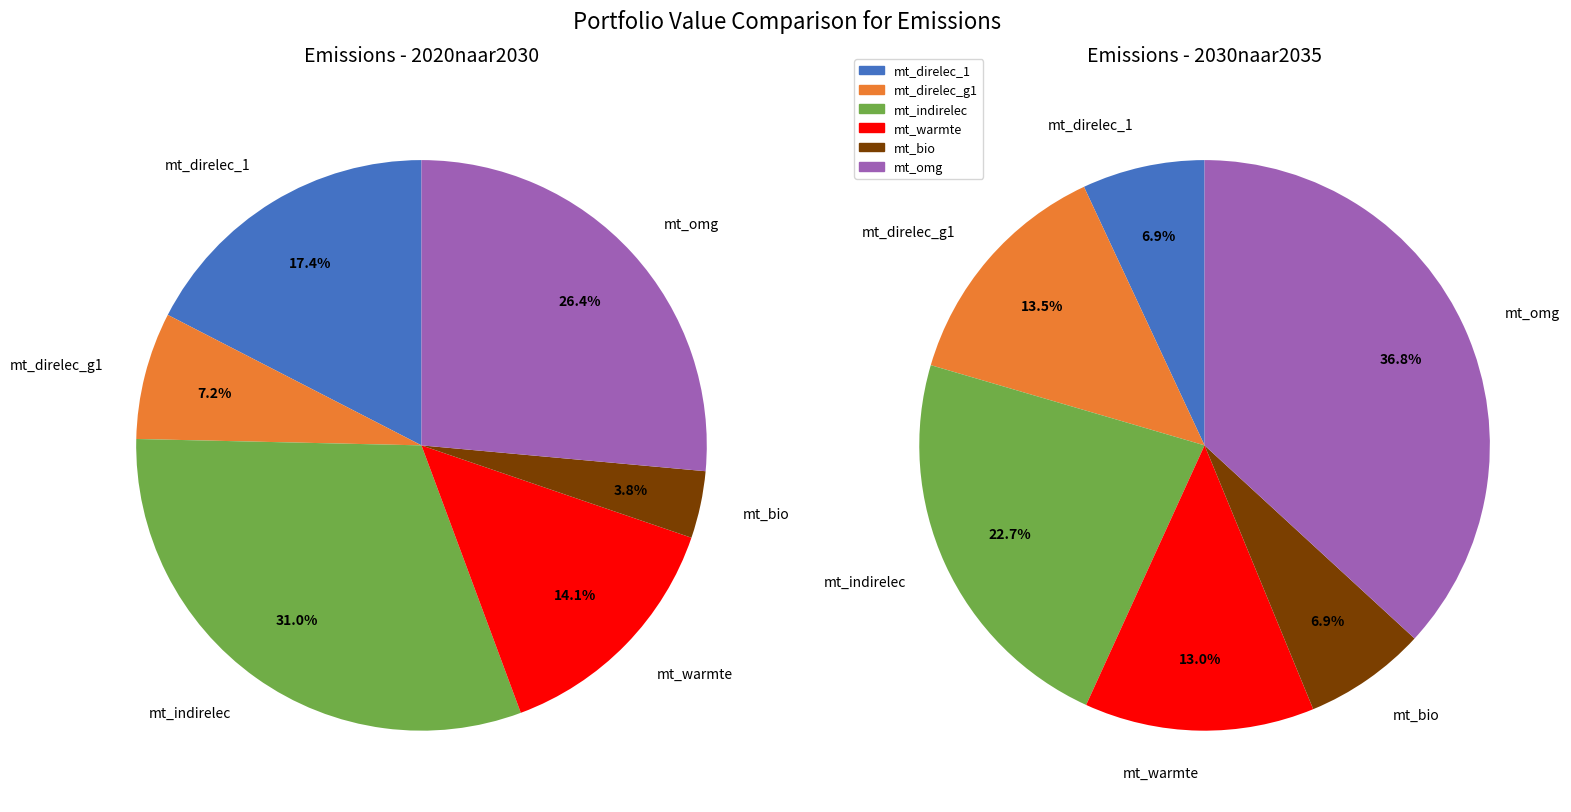

To the nearest percent, what is the difference between the largest and smallest slice percentages?

27%